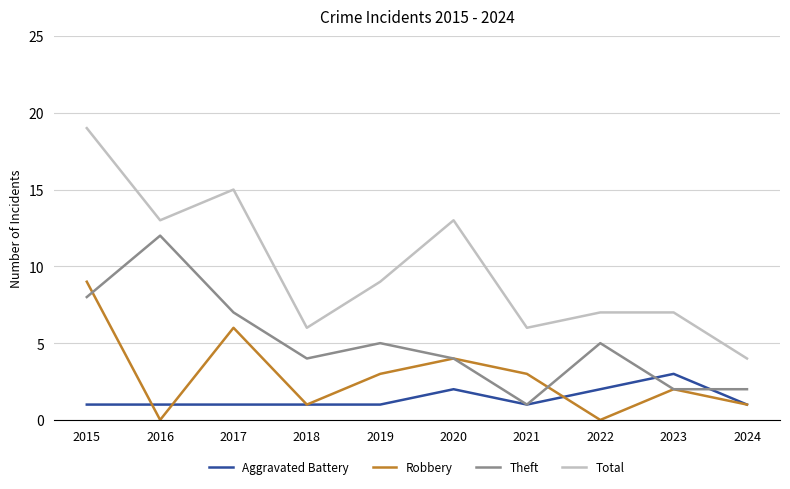

Is the value of Robbery at 2024 greater than the value of Theft at 2019?

No